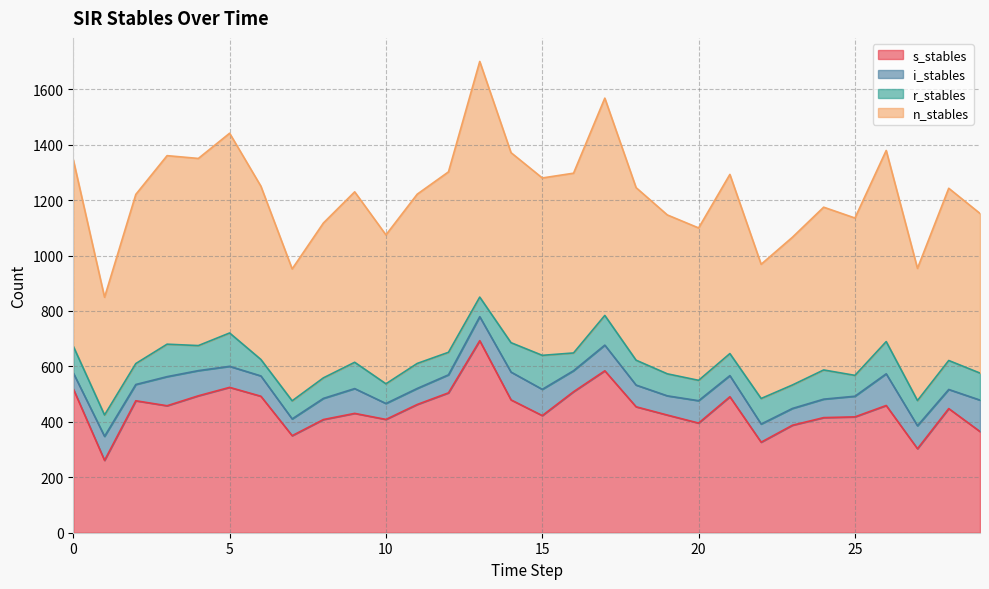

What is the highest value of the s_stables series?

692.7